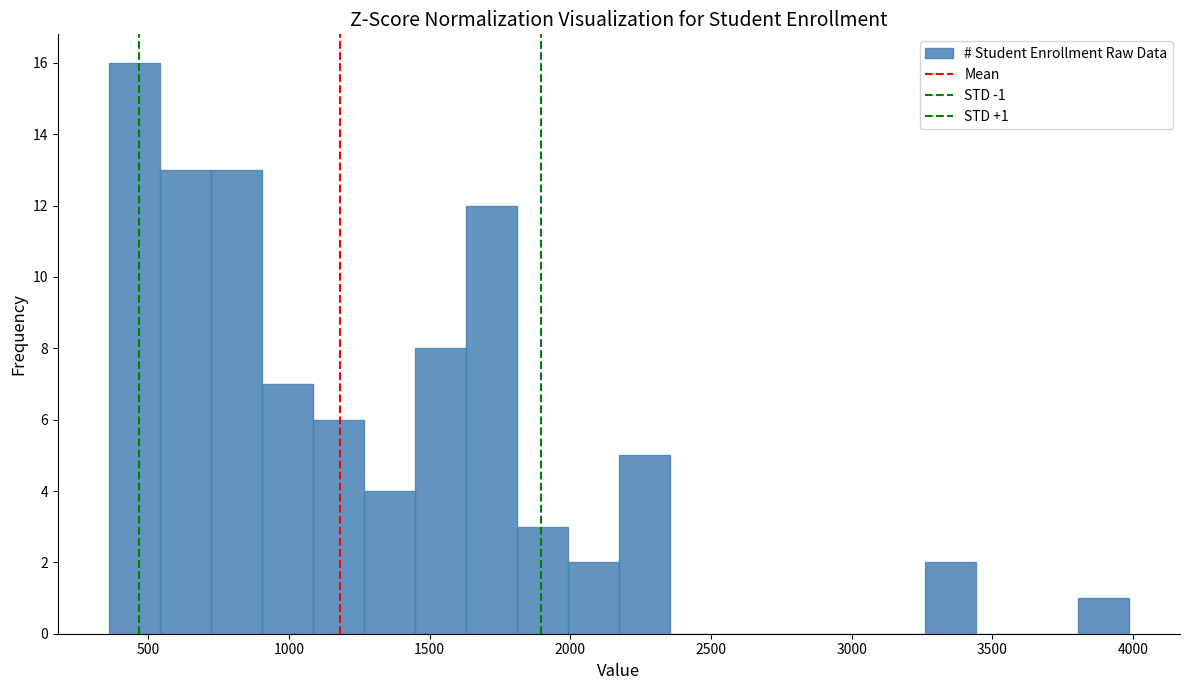

Around what value on the x-axis is the tallest bar? Give the approximate position of its centre, as read against the axis.

450